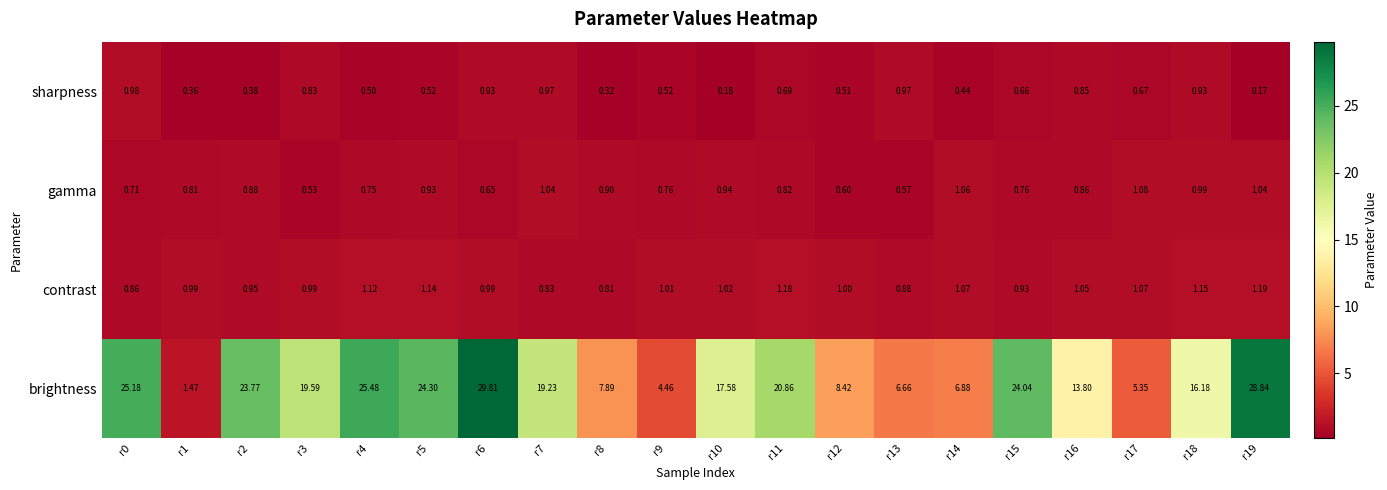

At how many categories does at least one series exceed 12?

13